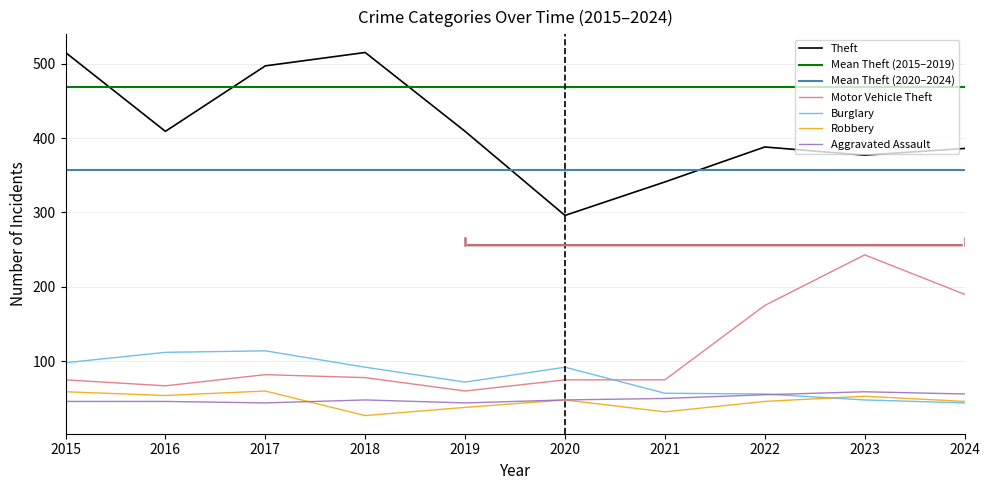

Reading left to right, transcribe all the data shown in this chart.

Aggravated Assault: 2015=46	2016=46	2017=44	2018=48	2019=44	2020=48	2021=50	2022=55	2023=59	2024=56
Burglary: 2015=98	2016=112	2017=114	2018=92	2019=72	2020=92	2021=57	2022=56	2023=48	2024=44
Motor Vehicle Theft: 2015=75	2016=67	2017=82	2018=78	2019=60	2020=75	2021=75	2022=175	2023=243	2024=190
Robbery: 2015=59	2016=54	2017=60	2018=27	2019=38	2020=48	2021=32	2022=46	2023=53	2024=46
Theft: 2015=515	2016=409	2017=497	2018=515	2019=409	2020=296	2021=341	2022=388	2023=377	2024=386